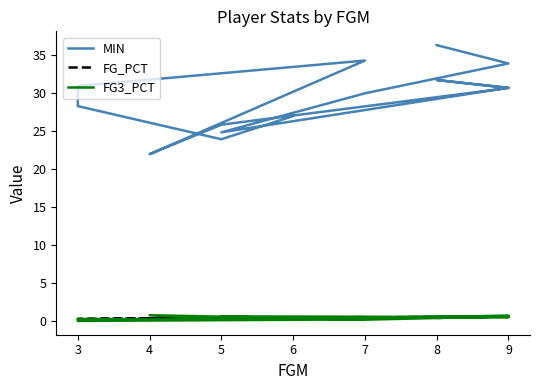

Where is FG3_PCT nearest to the value 0?

3